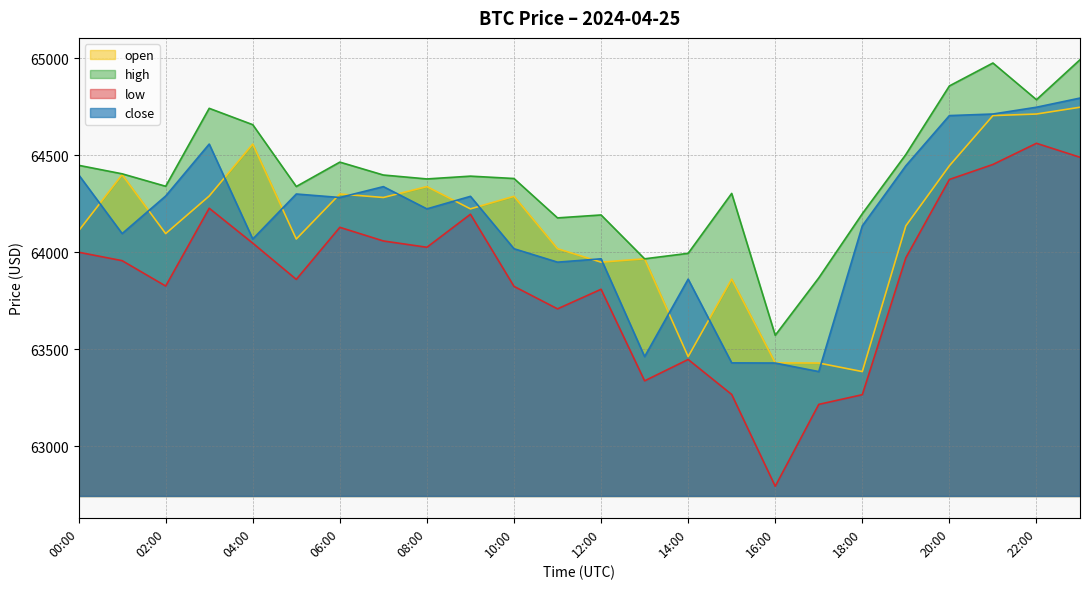

At which category is the sum across all series the highest?

23:00